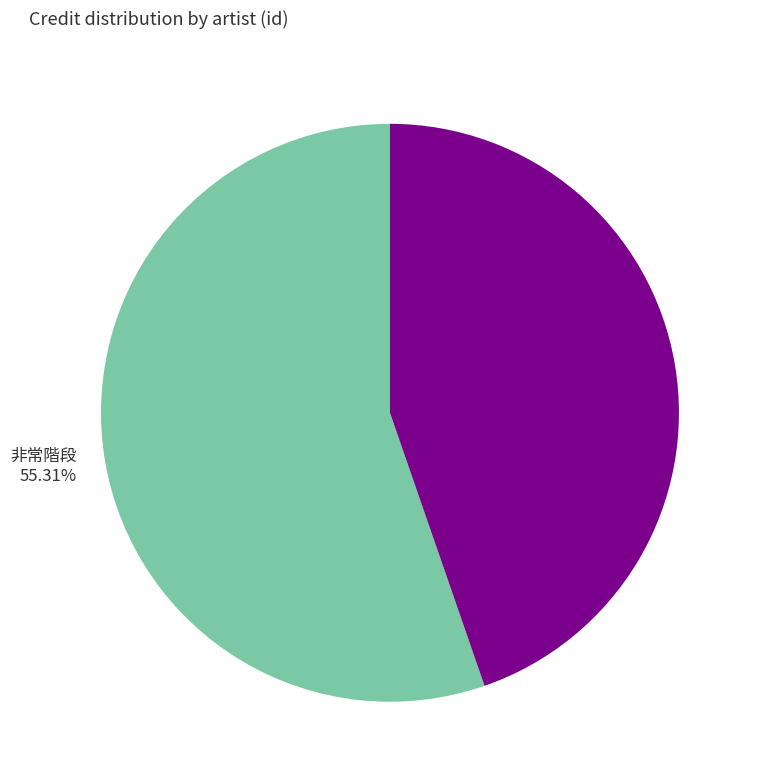

Which slice is the largest?

非常階段 55.31%